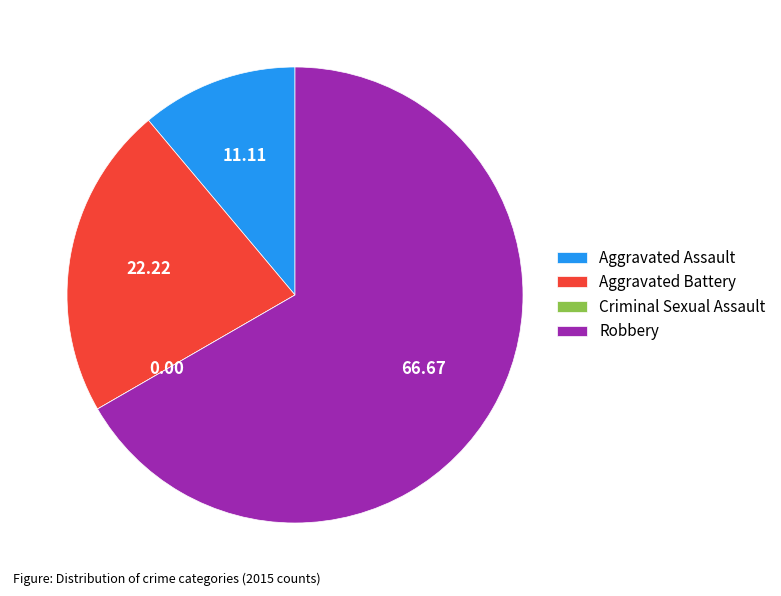

Is Robbery the majority of the pie?

Yes